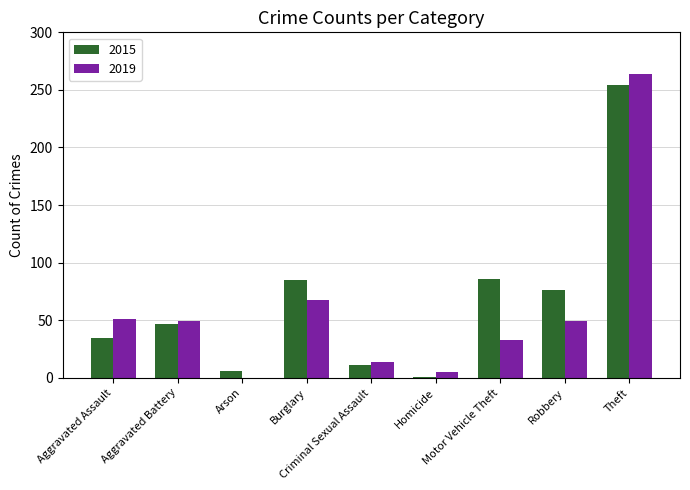

Which category has the highest value in the 2019 series?

Theft